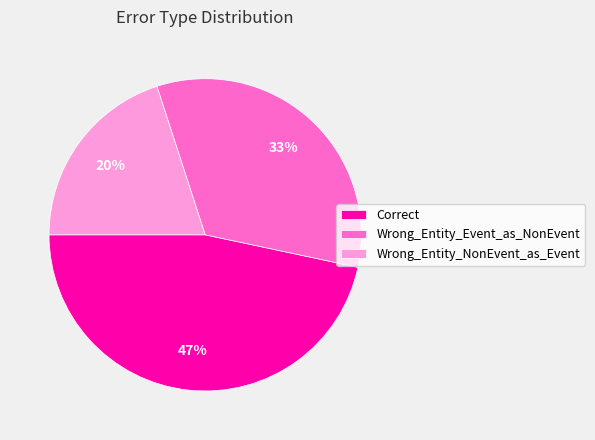

Is Correct the majority of the pie?

No